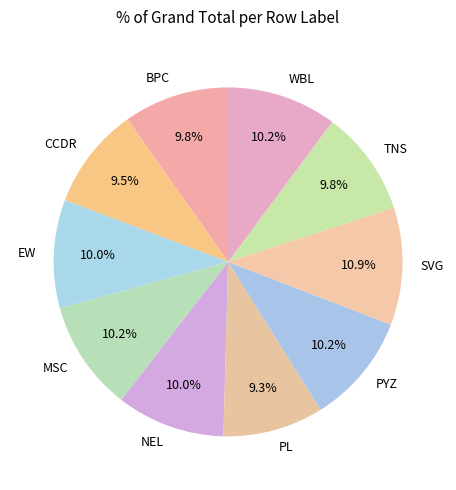

How many segments does this pie chart have?

10